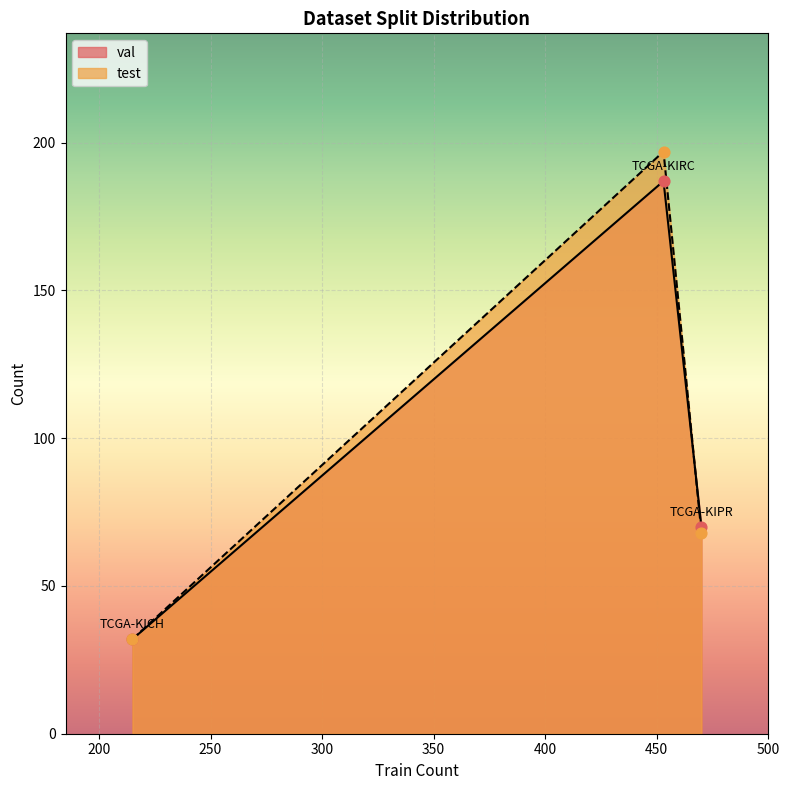

Which series reaches the maximum Y coordinate?

test